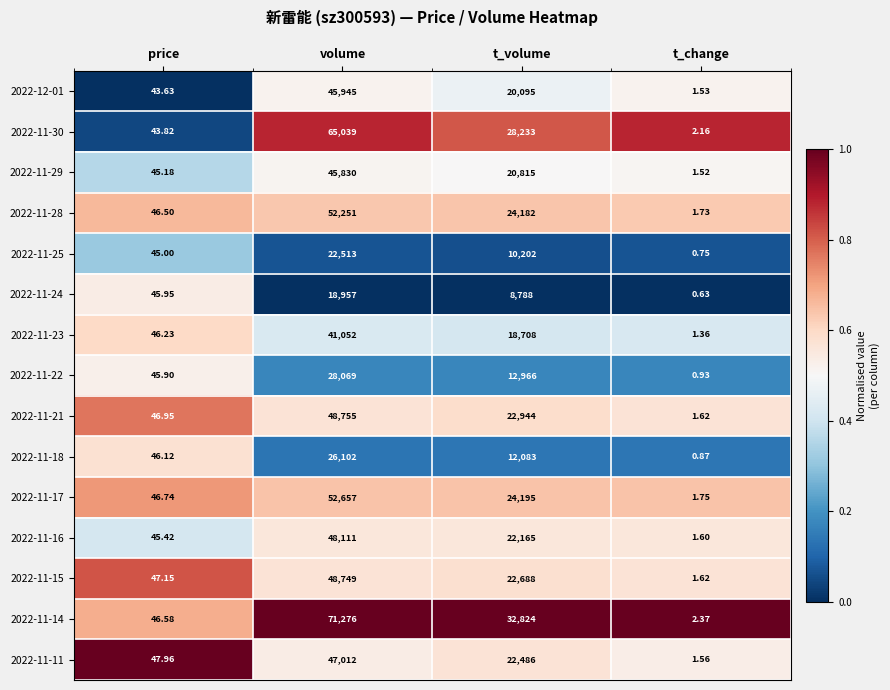

What is the spread (max minus min) of values at t_volume?

24036.0